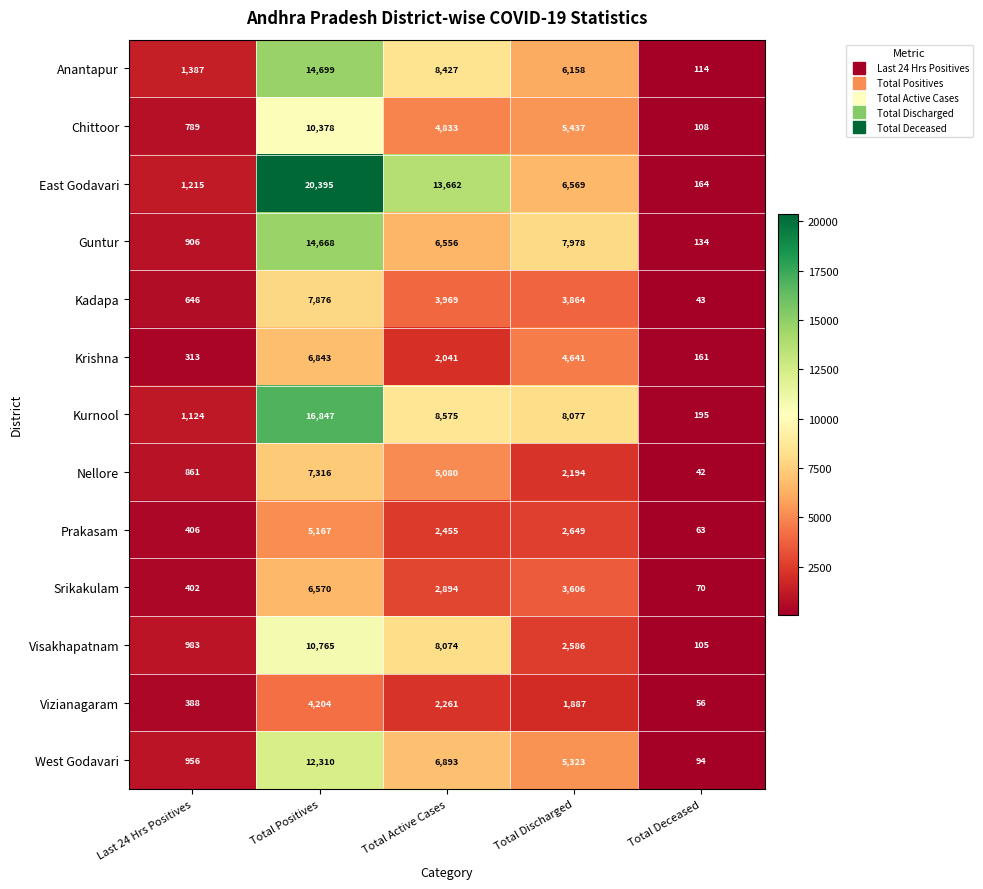

Count the number of data series in this chart.

13